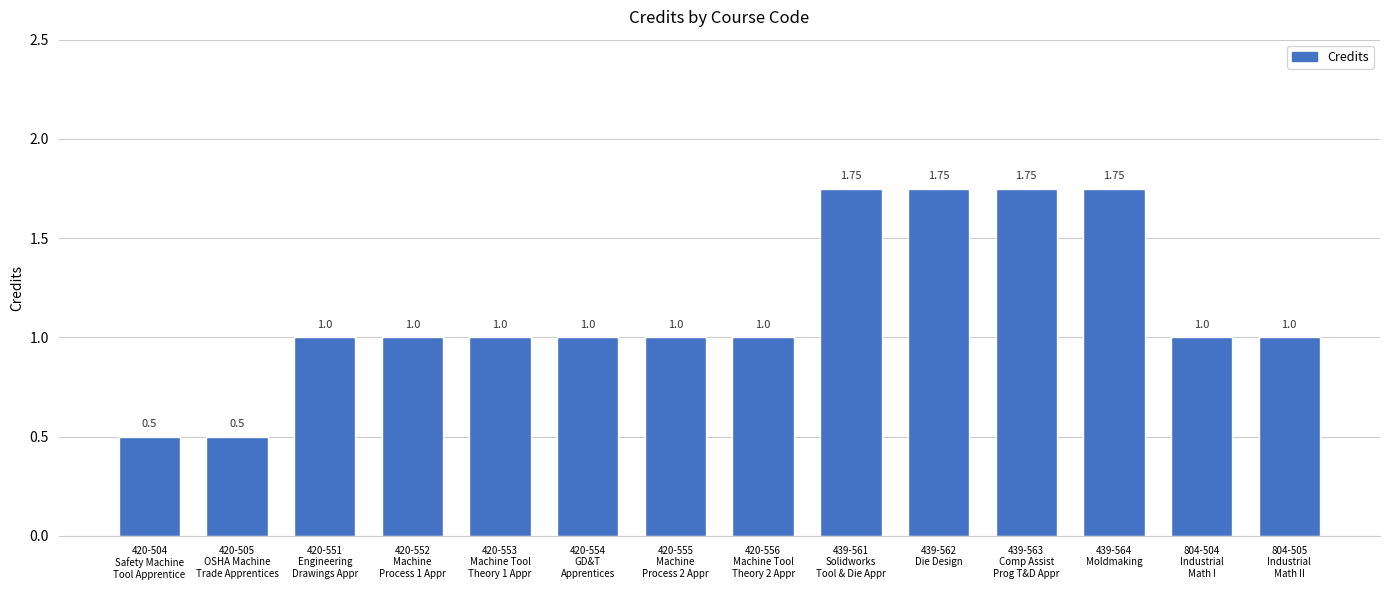

Reading right to left, transcribe all the data shown in this chart.

804-505
Industrial
Math II=1.0	804-504
Industrial
Math I=1.0	439-564
Moldmaking=1.8	439-563
Comp Assist
Prog T&D Appr=1.8	439-562
Die Design=1.8	439-561
Solidworks
Tool & Die Appr=1.8	420-556
Machine Tool
Theory 2 Appr=1.0	420-555
Machine
Process 2 Appr=1.0	420-554
GD&T
Apprentices=1.0	420-553
Machine Tool
Theory 1 Appr=1.0	420-552
Machine
Process 1 Appr=1.0	420-551
Engineering
Drawings Appr=1.0	420-505
OSHA Machine
Trade Apprentices=0.5	420-504
Safety Machine
Tool Apprentice=0.5